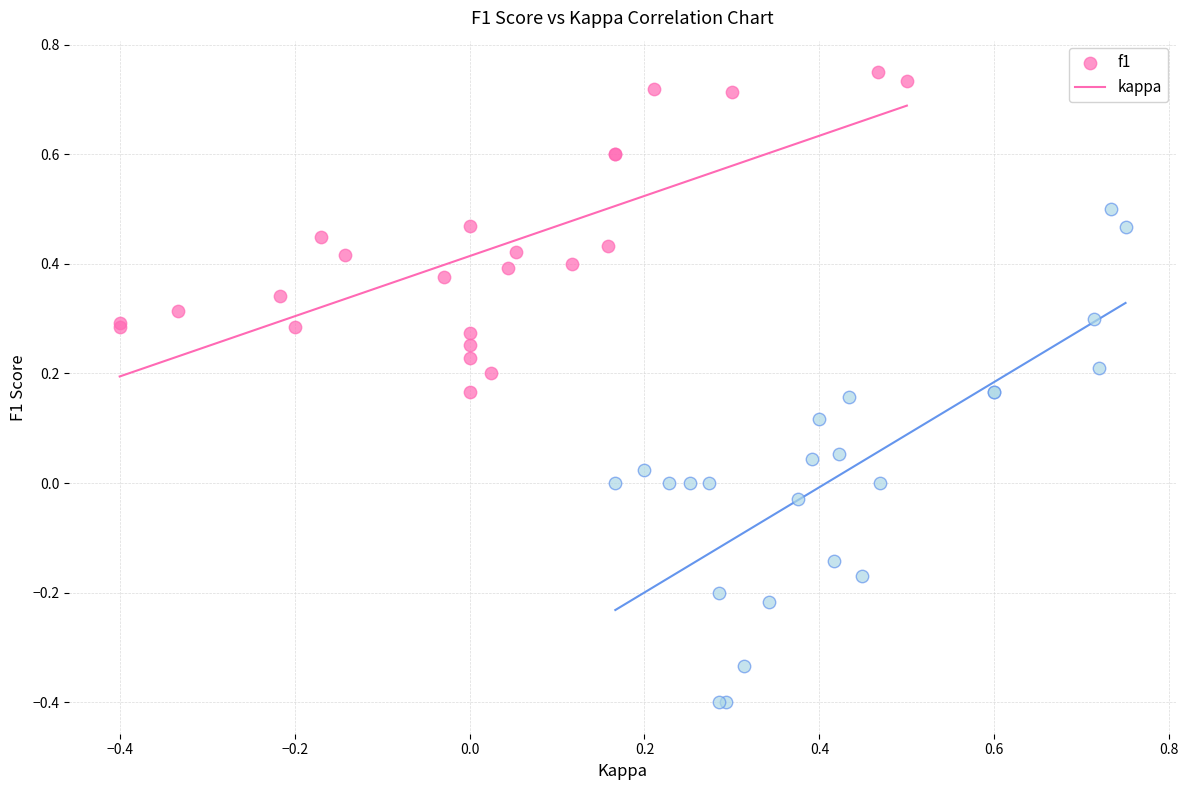

Which series reaches the maximum Y coordinate?

f1